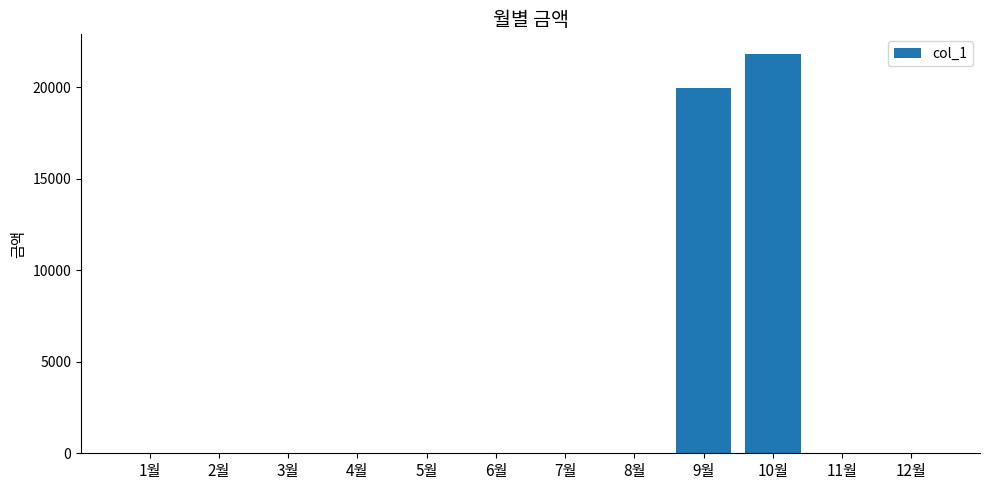

Are the bars grouped side by side (vs. stacked)?

No